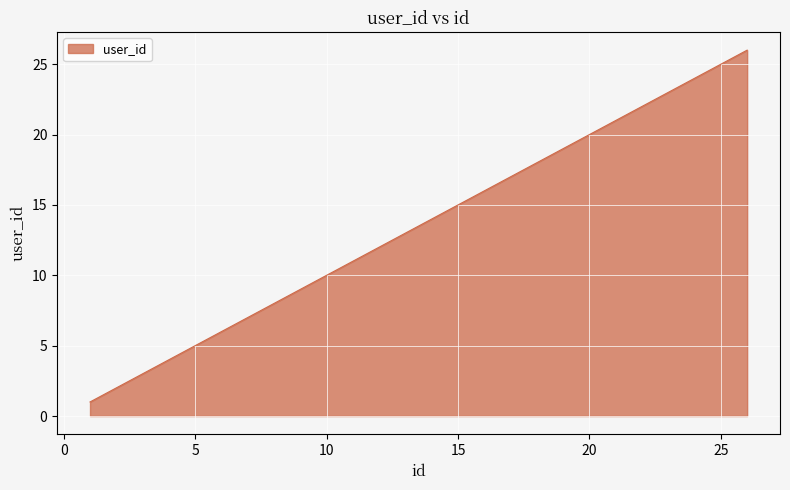

What is the difference between the maximum and minimum values?

25